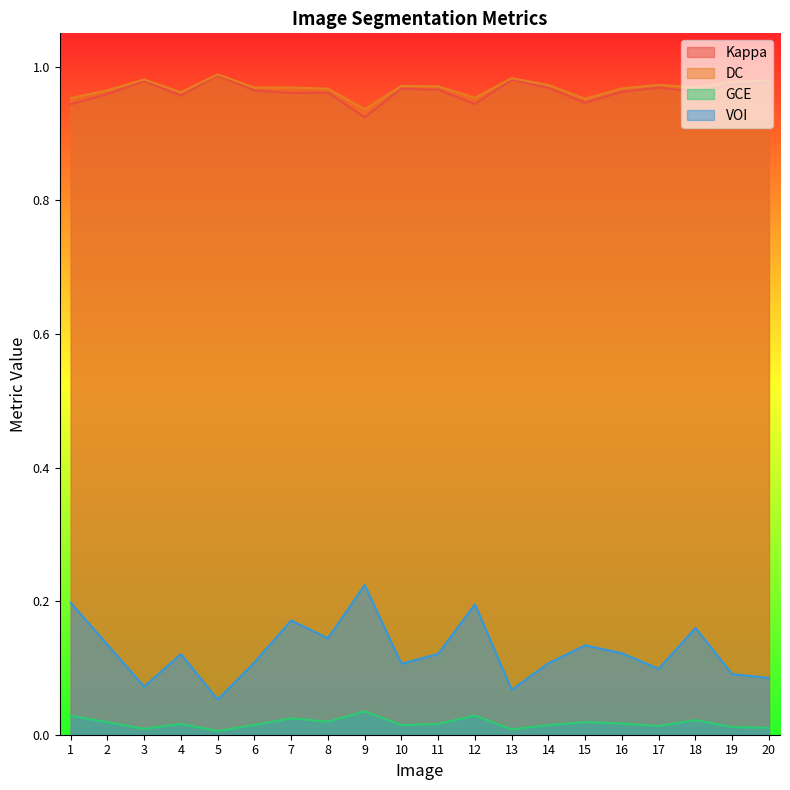

What is the sum of all Kappa values?

19.3